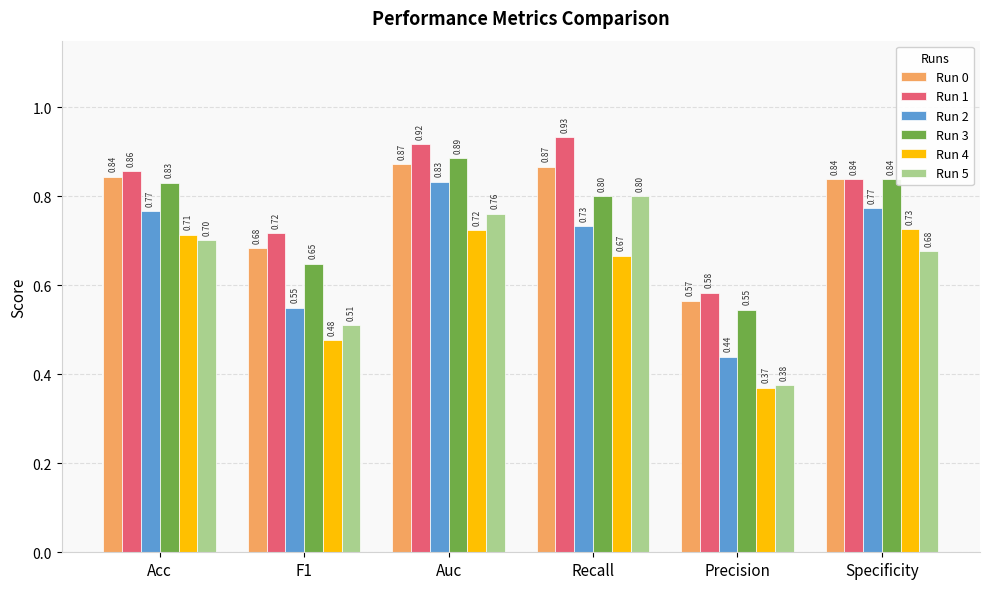

Rank the categories by Run 5 value from lowest to highest.

Precision, F1, Specificity, Acc, Auc, Recall